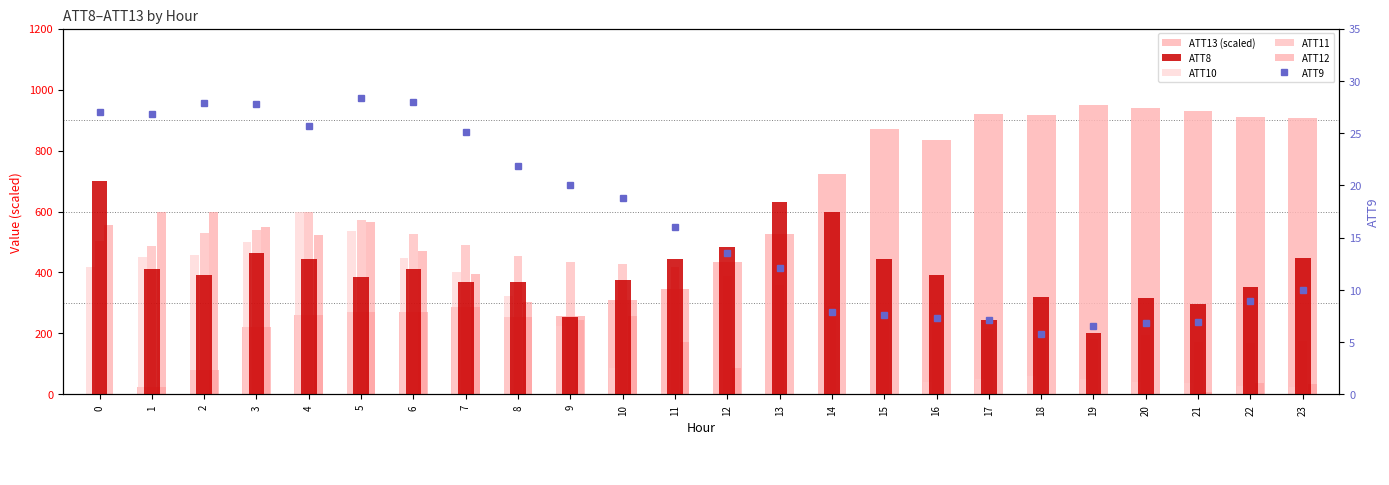

How many values in the ATT8 series are below 391?

12